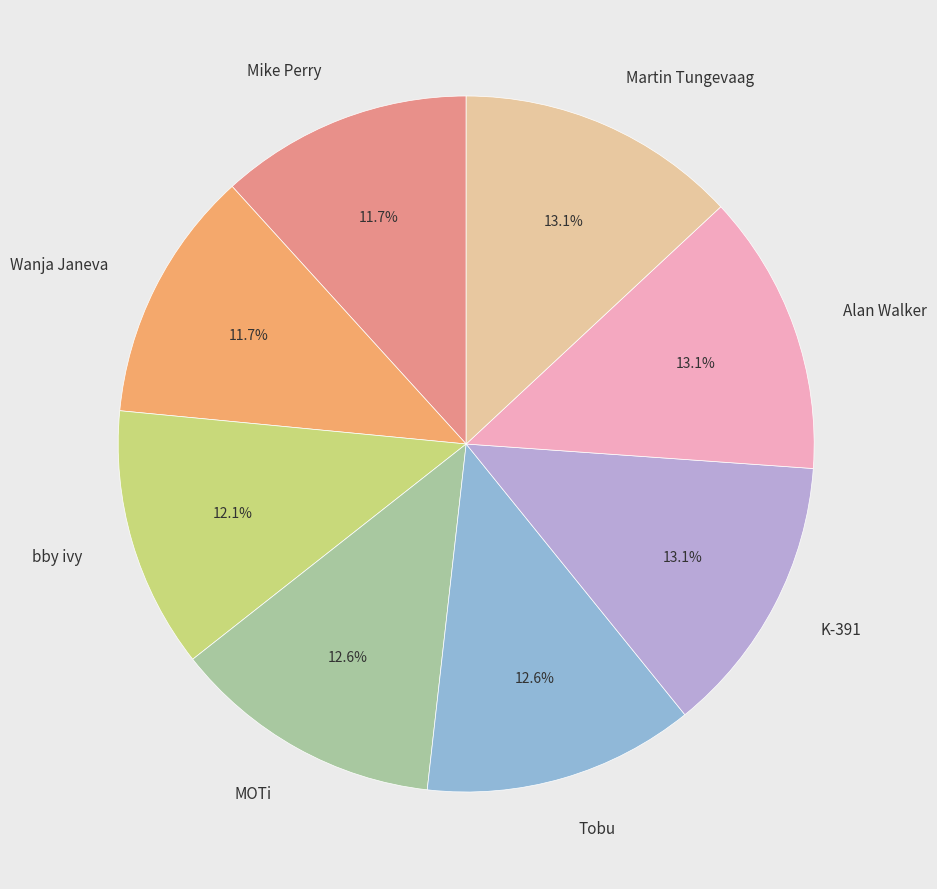

What percentage is the bby ivy slice, to the nearest percent?

12%